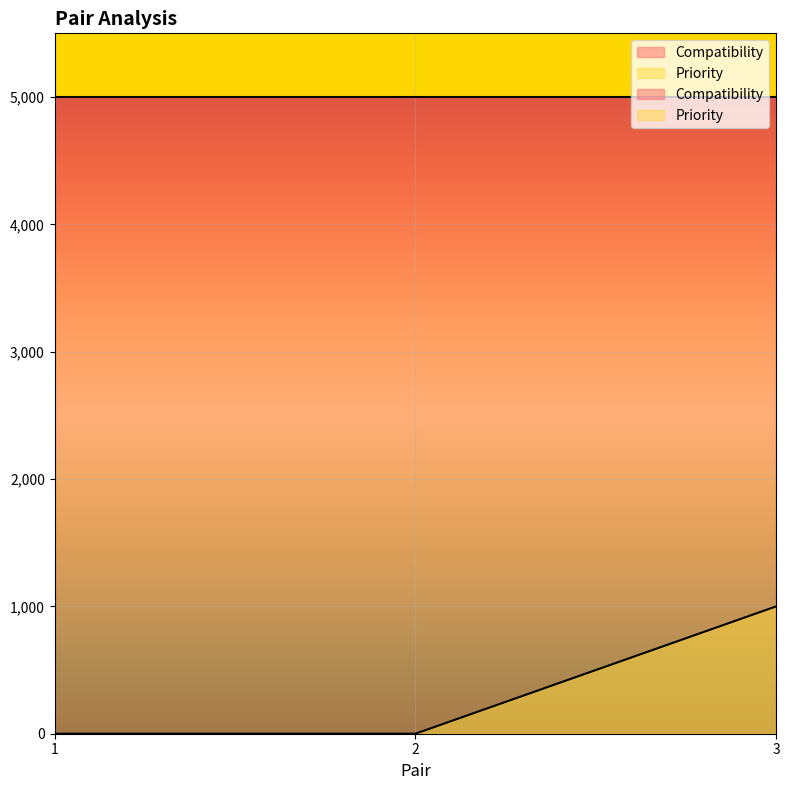

At which label is the value closest to 500?

1